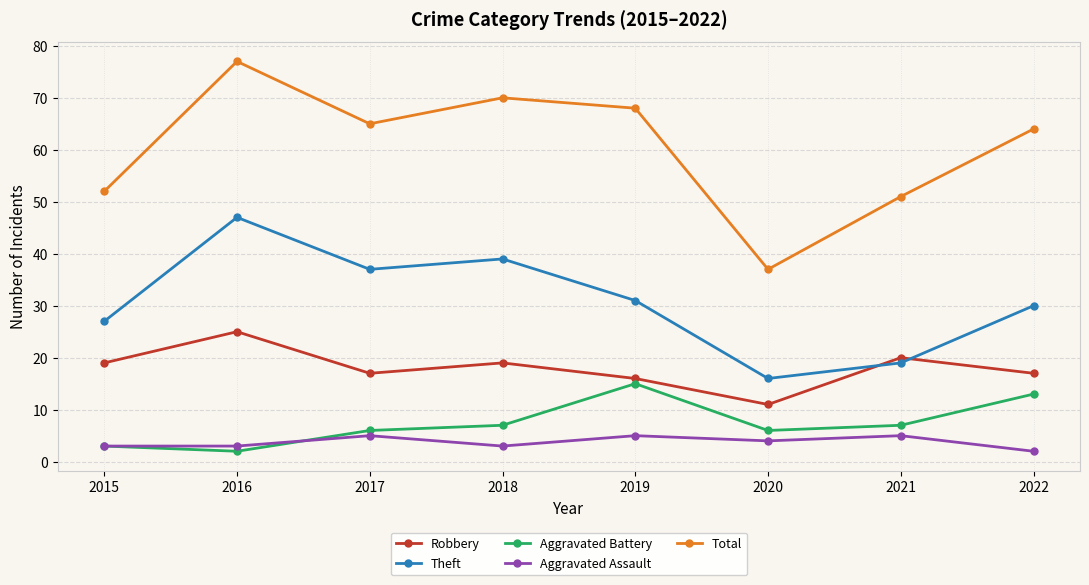

Reading right to left, list all the values displayed in this chart.

Robbery: 2022=17	2021=20	2020=11	2019=16	2018=19	2017=17	2016=25	2015=19
Theft: 2022=30	2021=19	2020=16	2019=31	2018=39	2017=37	2016=47	2015=27
Aggravated Battery: 2022=13	2021=7	2020=6	2019=15	2018=7	2017=6	2016=2	2015=3
Aggravated Assault: 2022=2	2021=5	2020=4	2019=5	2018=3	2017=5	2016=3	2015=3
Total: 2022=64	2021=51	2020=37	2019=68	2018=70	2017=65	2016=77	2015=52